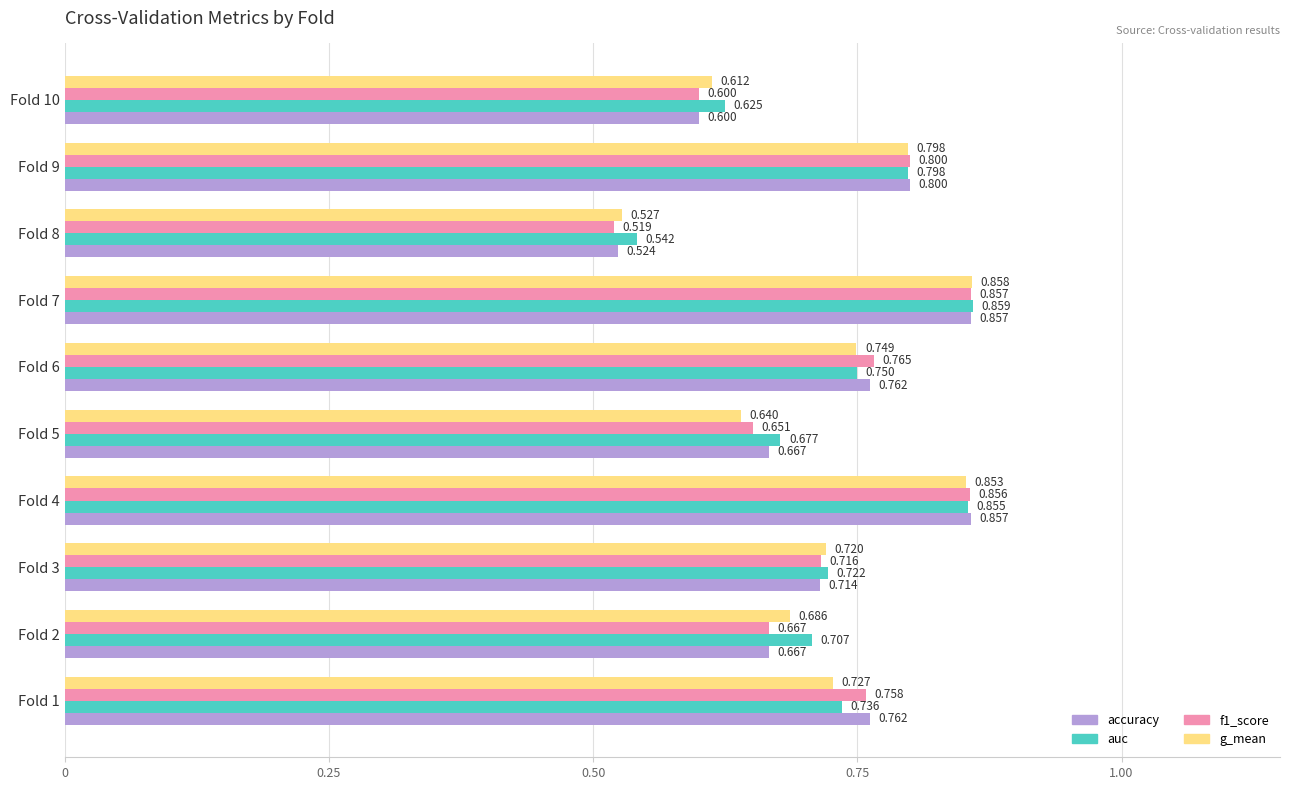

Which series has the largest total across all categories?

auc